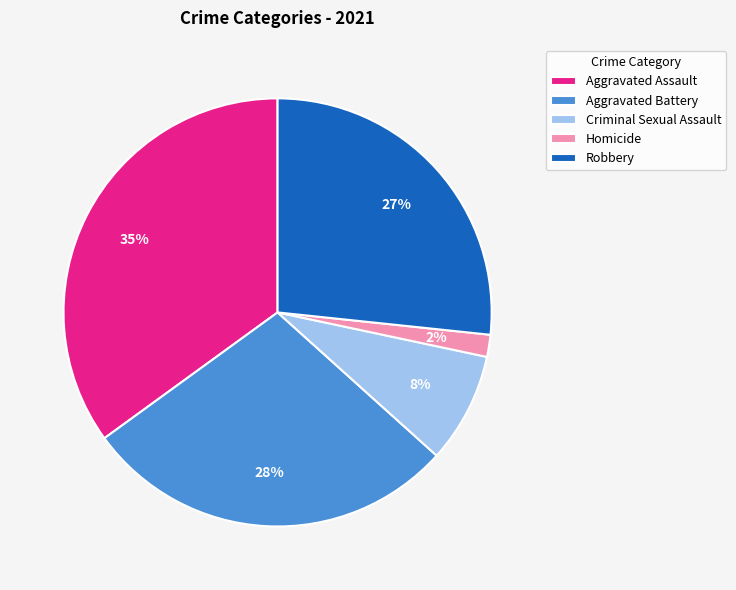

Rank the categories by value from highest to lowest.

Aggravated Assault, Aggravated Battery, Robbery, Criminal Sexual Assault, Homicide